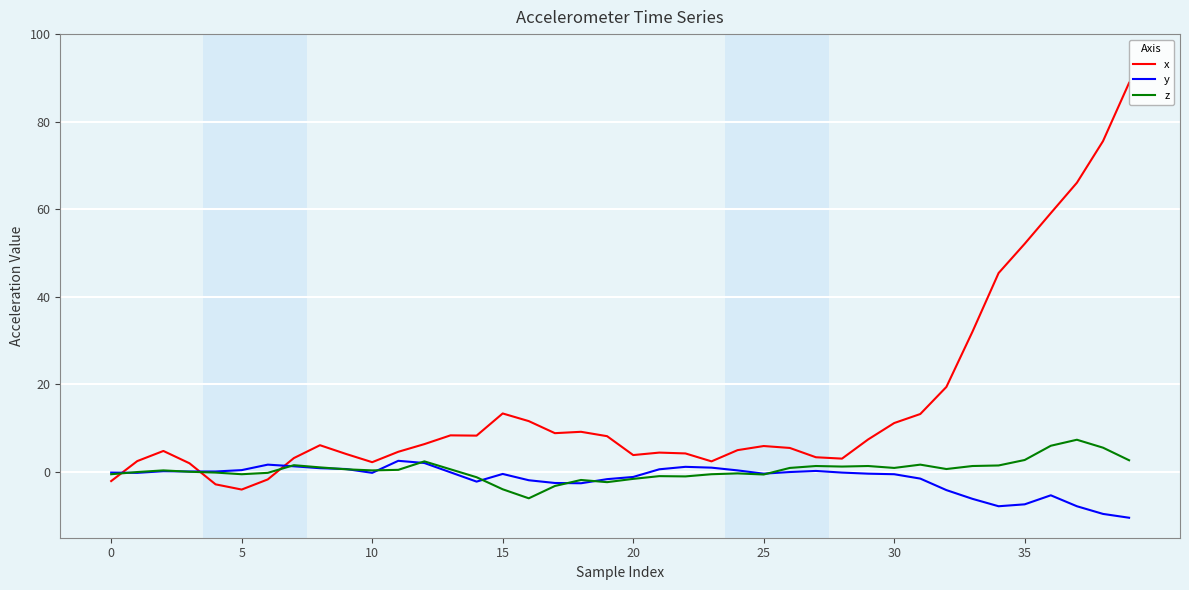

Rank the series by their maximum value, from highest to lowest.

x, z, y